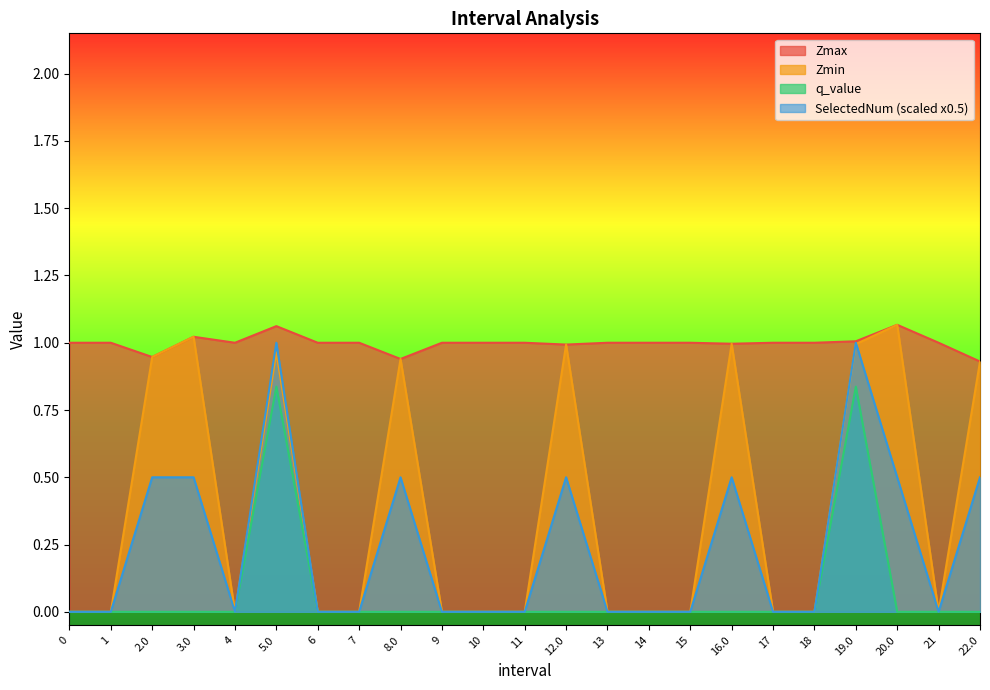

How many lines are shown in the chart?

4